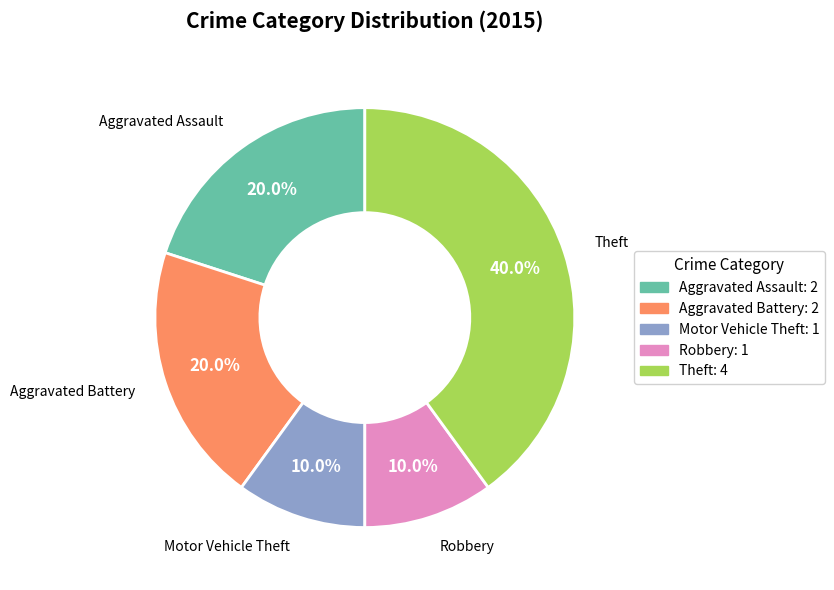

How many slices are in this pie chart?

5